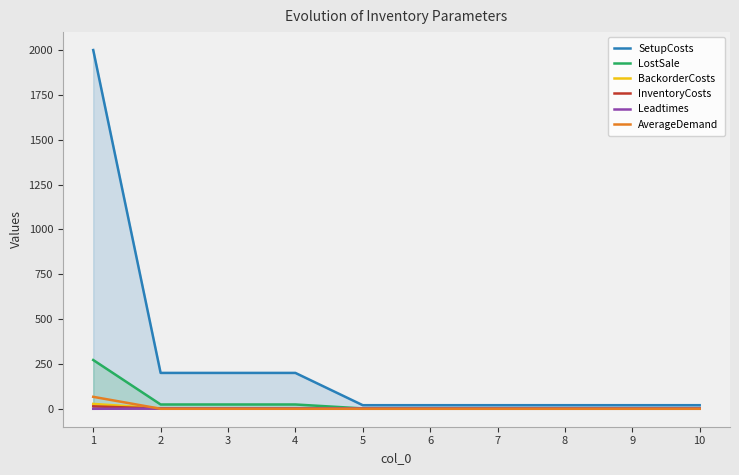

What is the difference between the maximum and minimum values in the AverageDemand series?

66.7